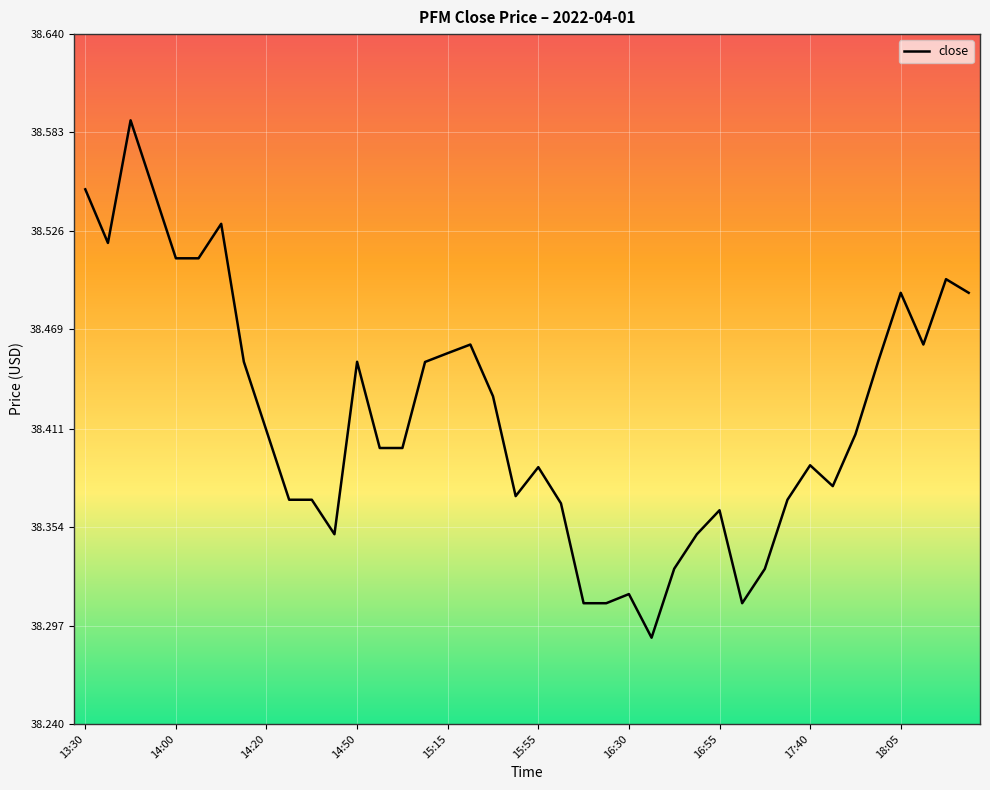

What is the difference between the maximum and minimum values?

0.3